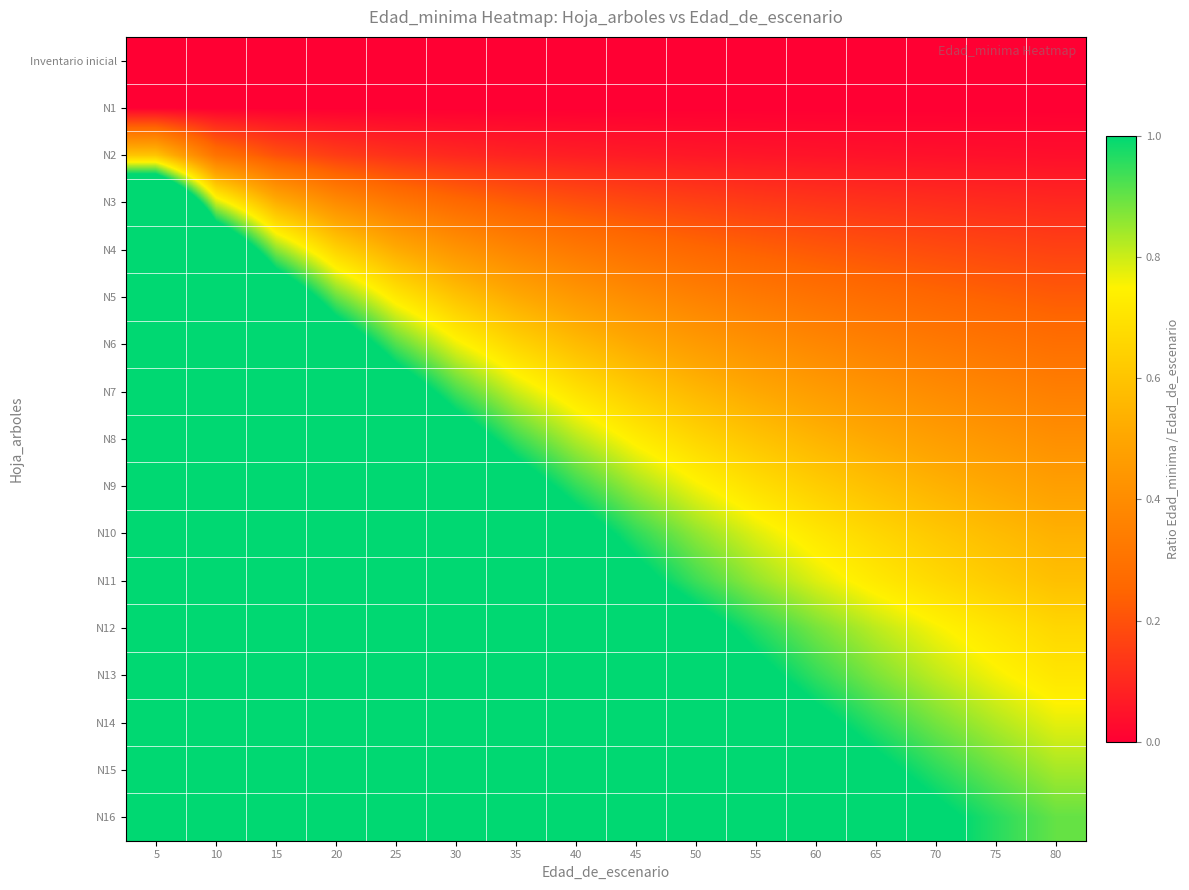

Reading left to right, list all the values displayed in this chart.

Inventario inicial: 5=0.0	10=0.0	15=0.0	20=0.0	25=0.0	30=0.0	35=0.0	40=0.0	45=0.0	50=0.0	55=0.0	60=0.0	65=0.0	70=0.0	75=0.0	80=0.0
N1: 5=0.0	10=0.0	15=0.0	20=0.0	25=0.0	30=0.0	35=0.0	40=0.0	45=0.0	50=0.0	55=0.0	60=0.0	65=0.0	70=0.0	75=0.0	80=0.0
N2: 5=0.6	10=0.3	15=0.2	20=0.1	25=0.1	30=0.1	35=0.1	40=0.1	45=0.1	50=0.1	55=0.1	60=0.1	65=0.0	70=0.0	75=0.0	80=0.0
N3: 5=1.6	10=0.8	15=0.5	20=0.4	25=0.3	30=0.3	35=0.2	40=0.2	45=0.2	50=0.2	55=0.1	60=0.1	65=0.1	70=0.1	75=0.1	80=0.1
N4: 5=2.6	10=1.3	15=0.9	20=0.7	25=0.5	30=0.4	35=0.4	40=0.3	45=0.3	50=0.3	55=0.2	60=0.2	65=0.2	70=0.2	75=0.2	80=0.2
N5: 5=3.6	10=1.8	15=1.2	20=0.9	25=0.7	30=0.6	35=0.5	40=0.5	45=0.4	50=0.4	55=0.3	60=0.3	65=0.3	70=0.3	75=0.2	80=0.2
N6: 5=4.6	10=2.3	15=1.5	20=1.1	25=0.9	30=0.8	35=0.7	40=0.6	45=0.5	50=0.5	55=0.4	60=0.4	65=0.4	70=0.3	75=0.3	80=0.3
N7: 5=5.6	10=2.8	15=1.9	20=1.4	25=1.1	30=0.9	35=0.8	40=0.7	45=0.6	50=0.6	55=0.5	60=0.5	65=0.4	70=0.4	75=0.4	80=0.3
N8: 5=6.6	10=3.3	15=2.2	20=1.6	25=1.3	30=1.1	35=0.9	40=0.8	45=0.7	50=0.7	55=0.6	60=0.6	65=0.5	70=0.5	75=0.4	80=0.4
N9: 5=7.6	10=3.8	15=2.5	20=1.9	25=1.5	30=1.3	35=1.1	40=0.9	45=0.8	50=0.8	55=0.7	60=0.6	65=0.6	70=0.5	75=0.5	80=0.5
N10: 5=8.6	10=4.3	15=2.9	20=2.1	25=1.7	30=1.4	35=1.2	40=1.1	45=1.0	50=0.9	55=0.8	60=0.7	65=0.7	70=0.6	75=0.6	80=0.5
N11: 5=9.4	10=4.7	15=3.1	20=2.4	25=1.9	30=1.6	35=1.3	40=1.2	45=1.0	50=0.9	55=0.9	60=0.8	65=0.7	70=0.7	75=0.6	80=0.6
N12: 5=10.6	10=5.3	15=3.5	20=2.6	25=2.1	30=1.8	35=1.5	40=1.3	45=1.2	50=1.1	55=1.0	60=0.9	65=0.8	70=0.8	75=0.7	80=0.7
N13: 5=11.4	10=5.7	15=3.8	20=2.9	25=2.3	30=1.9	35=1.6	40=1.4	45=1.3	50=1.1	55=1.0	60=0.9	65=0.9	70=0.8	75=0.8	80=0.7
N14: 5=12.4	10=6.2	15=4.1	20=3.1	25=2.5	30=2.1	35=1.8	40=1.6	45=1.4	50=1.2	55=1.1	60=1.0	65=1.0	70=0.9	75=0.8	80=0.8
N15: 5=13.4	10=6.7	15=4.5	20=3.4	25=2.7	30=2.2	35=1.9	40=1.7	45=1.5	50=1.3	55=1.2	60=1.1	65=1.0	70=1.0	75=0.9	80=0.8
N16: 5=14.4	10=7.2	15=4.8	20=3.6	25=2.9	30=2.4	35=2.1	40=1.8	45=1.6	50=1.4	55=1.3	60=1.2	65=1.1	70=1.0	75=1.0	80=0.9